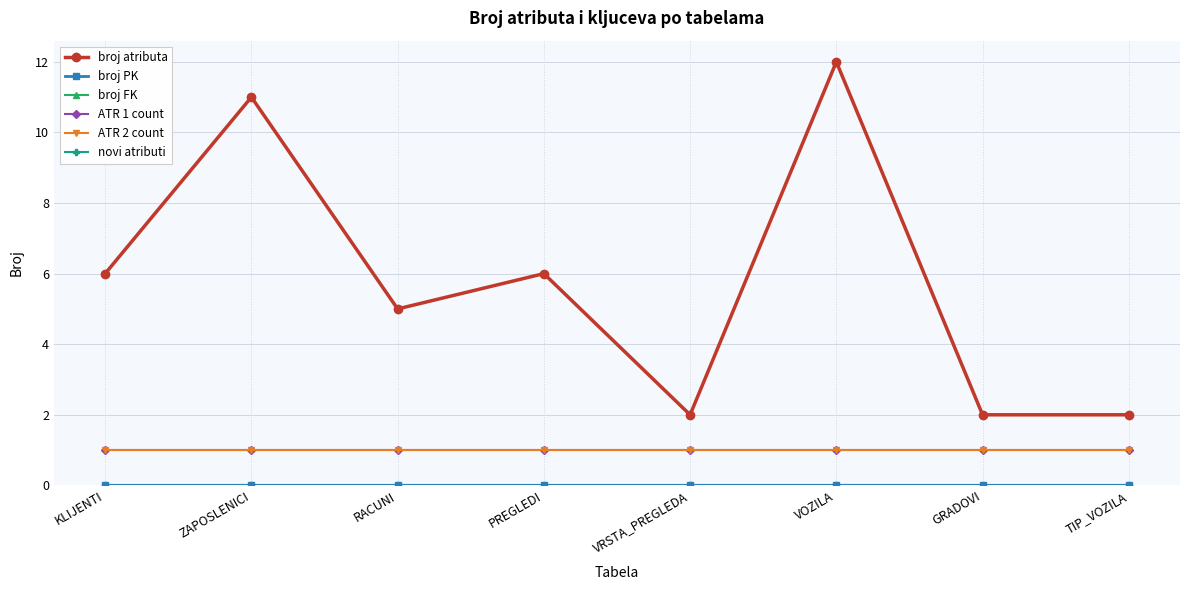

True or false: ATR 2 count has more than 1 interior local peaks.

False